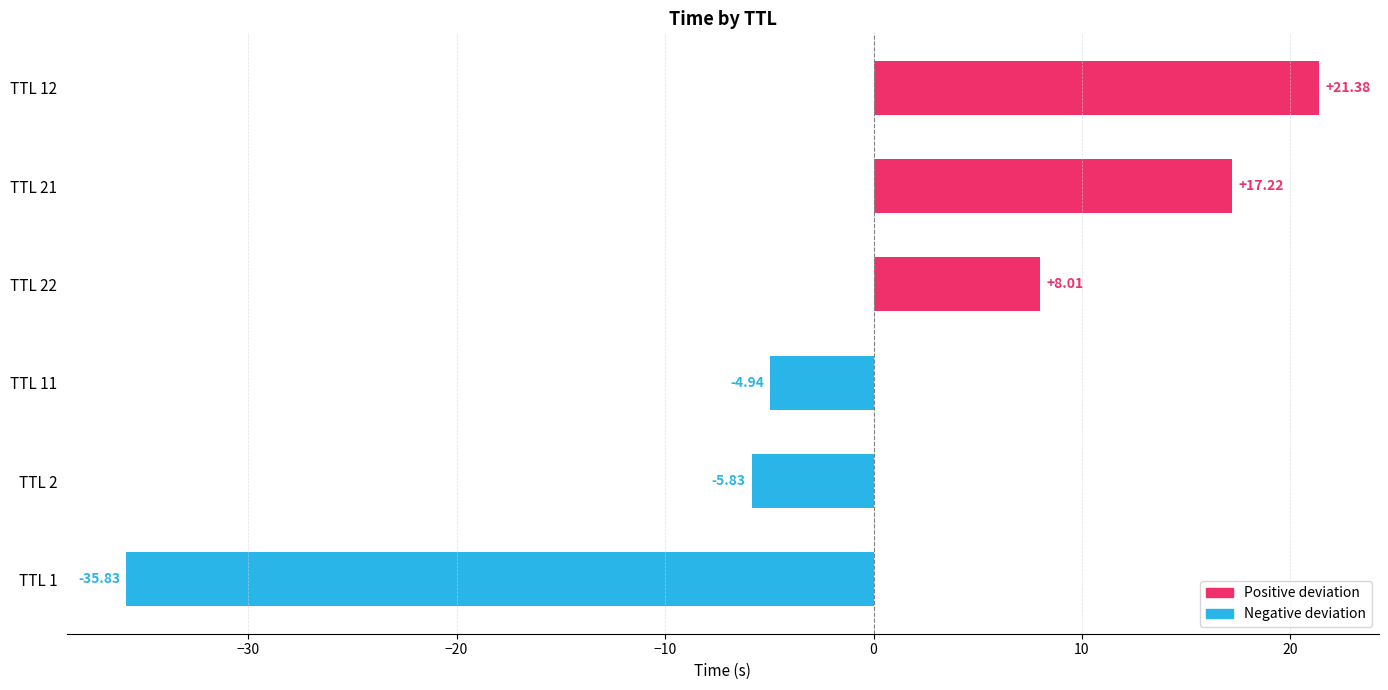

What is the minimum value shown in the chart?

-35.8